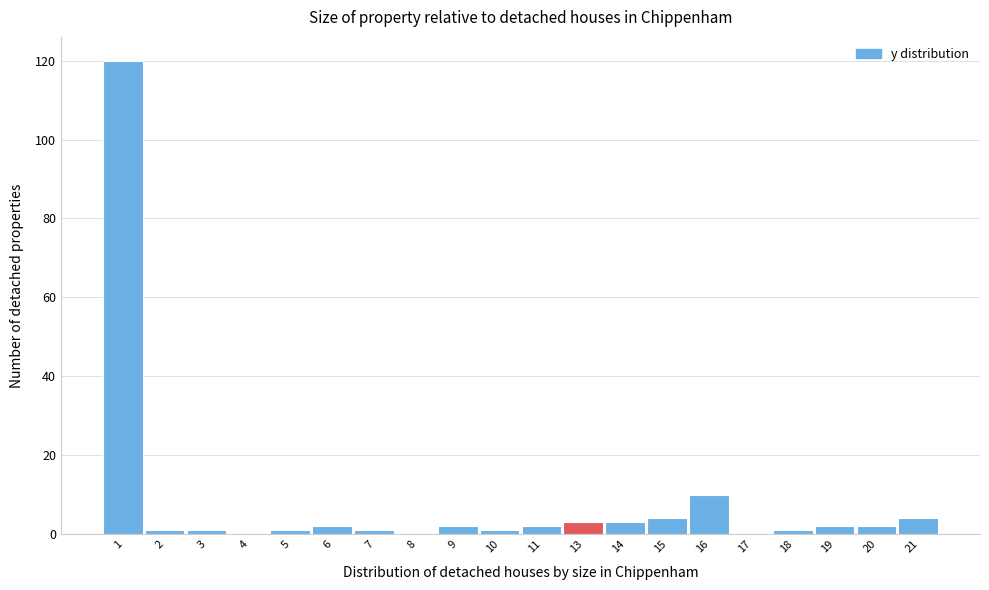

Reading left to right, what are all the values shown in this chart?

1=120	2=1	3=1	4=0	5=1	6=2	7=1	8=0	9=2	10=1	11=2	13=3	14=3	15=4	16=10	17=0	18=1	19=2	20=2	21=4